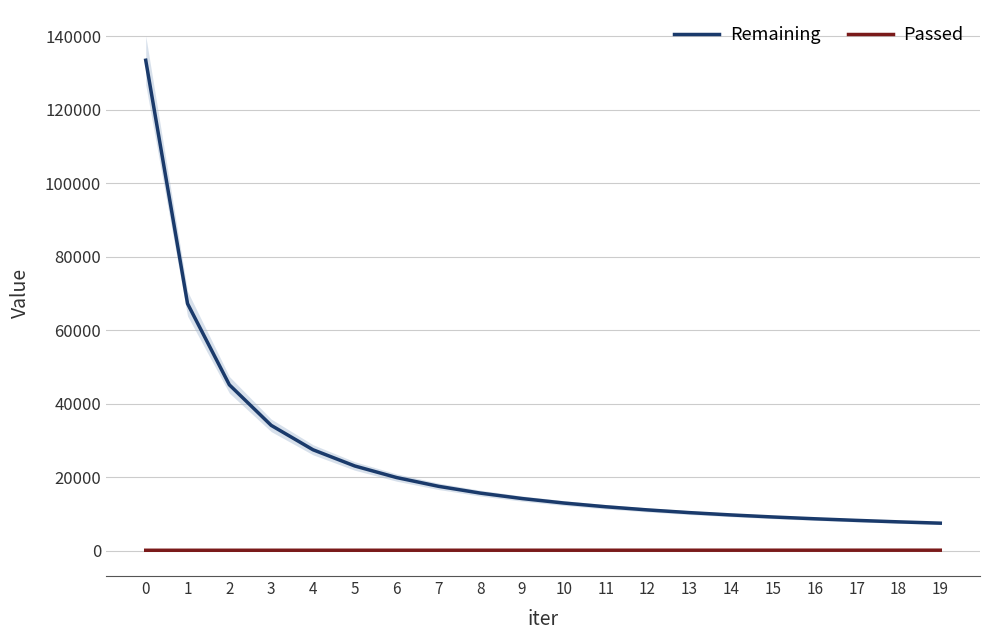

Between 13 and 19, which series saw the biggest shift?

Remaining